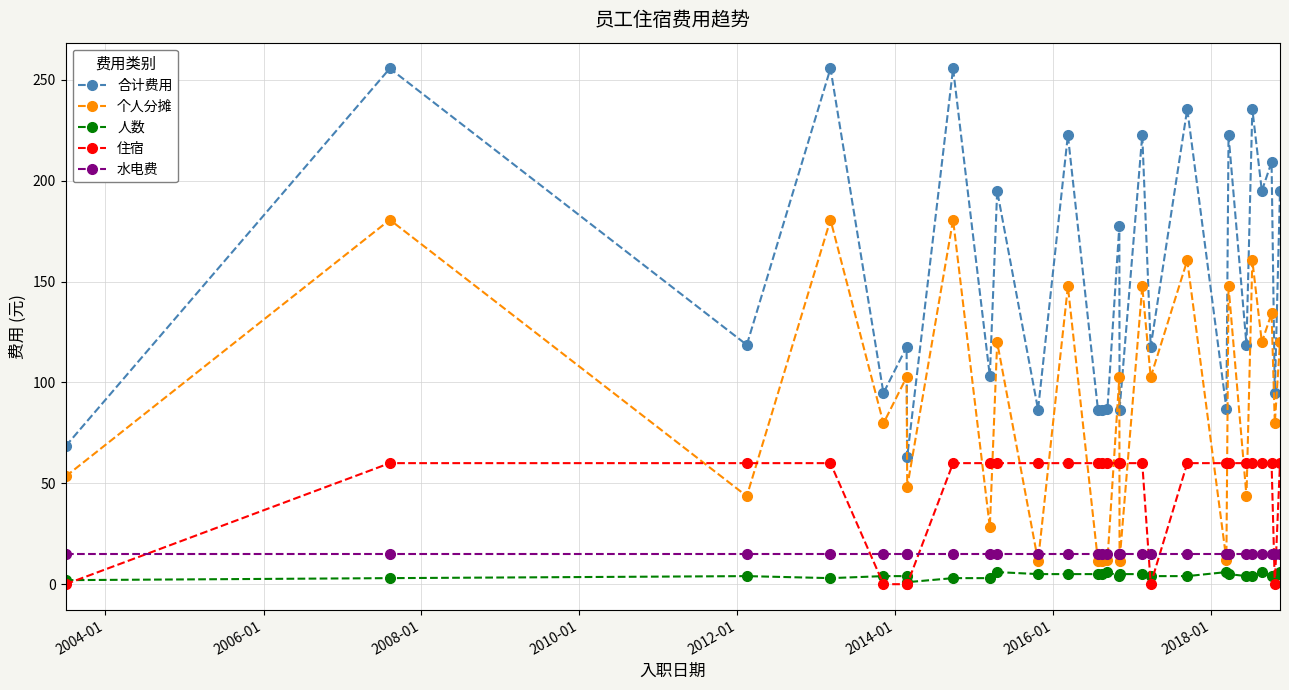

Which series has the widest spread of values?

合计费用